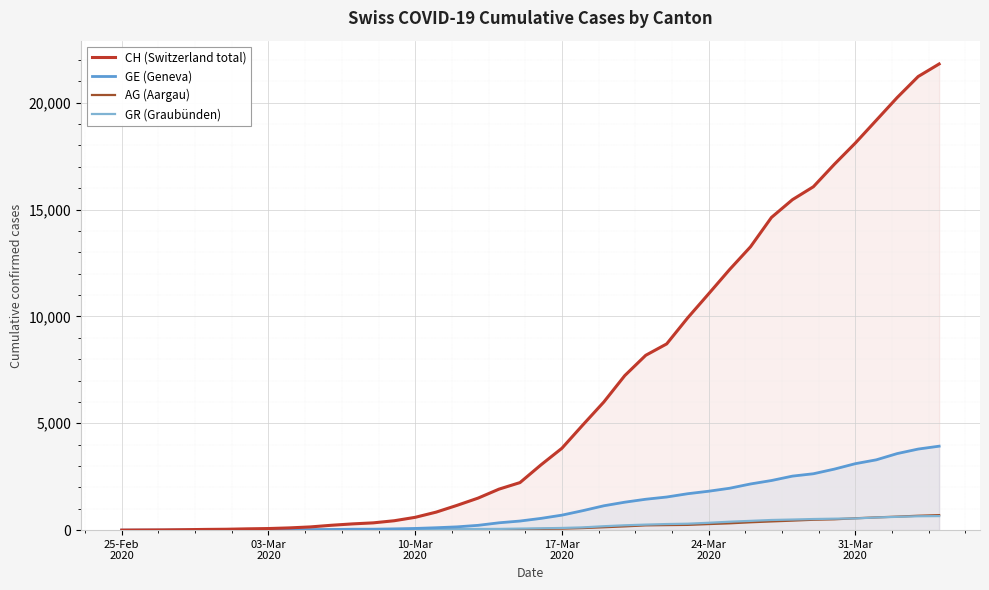

What is the sum of all GE (Geneva) values?

44879